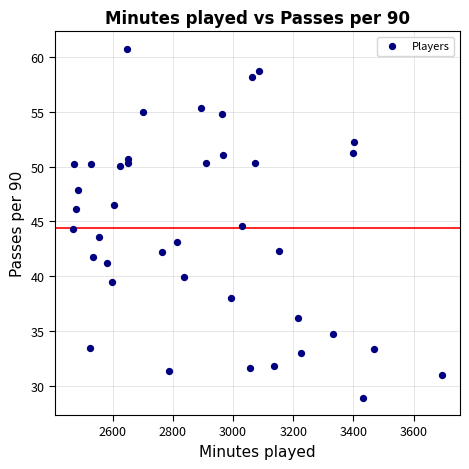

What is the range of Y values (max minus min)?

31.9